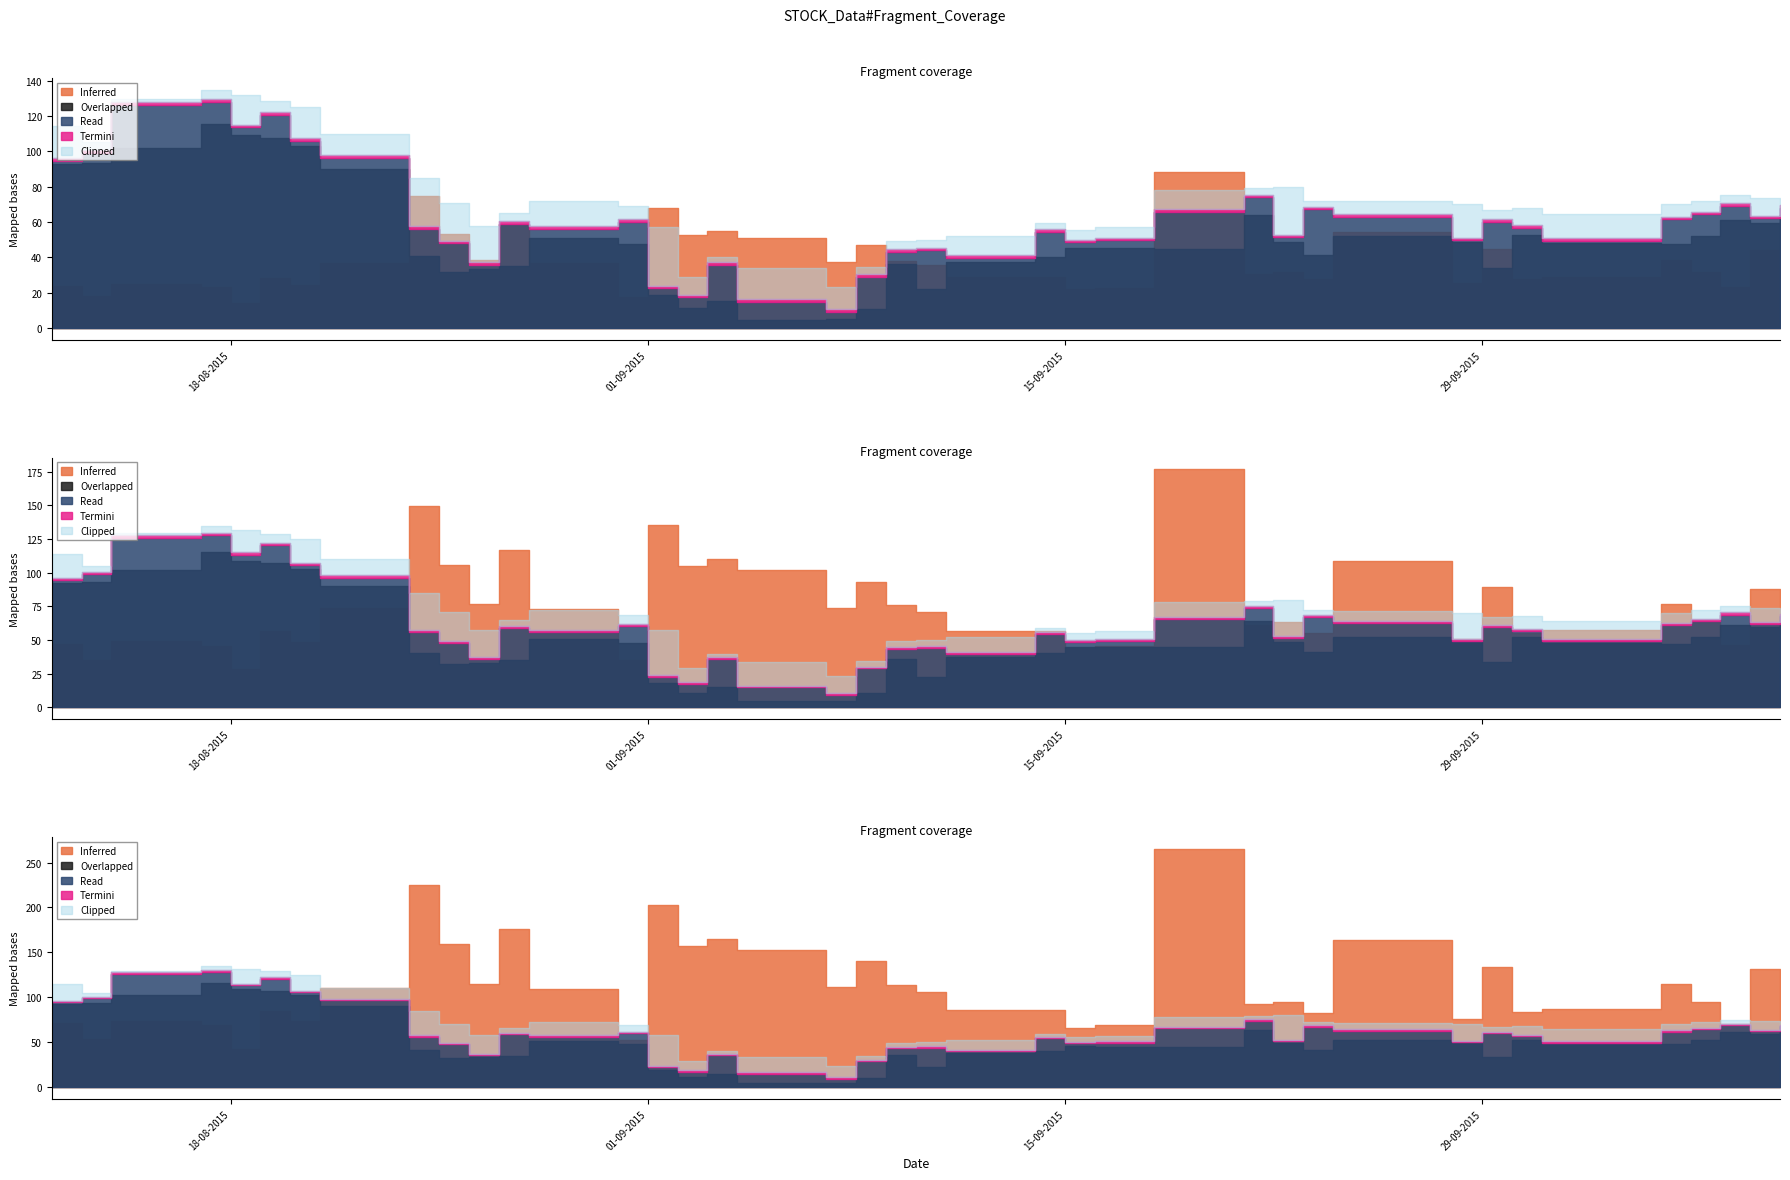

How many interior local valleys does the Inferred series have?

13